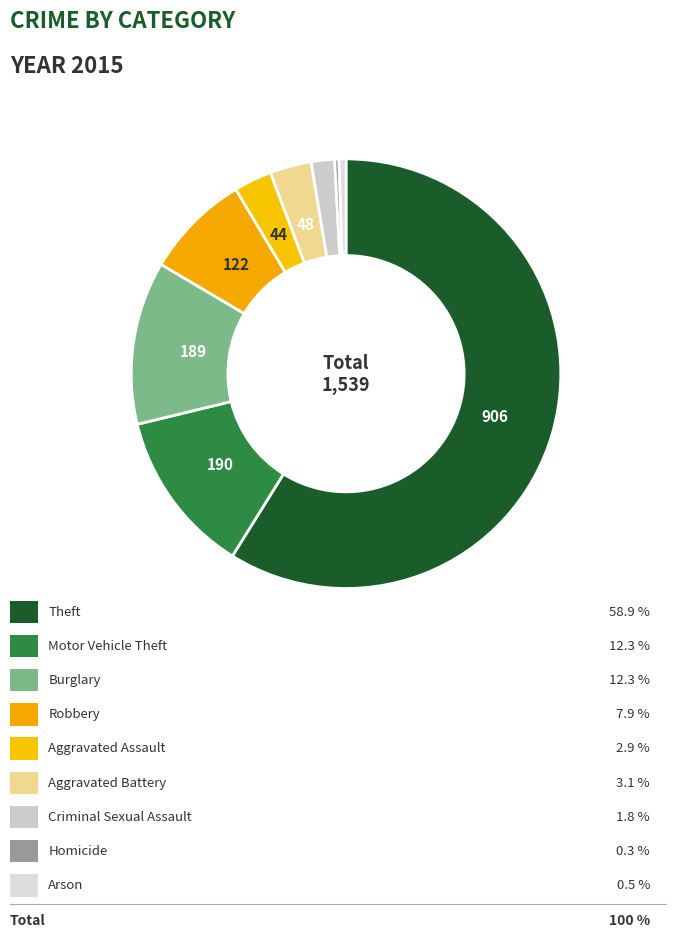

Which category accounts for the majority?

Theft